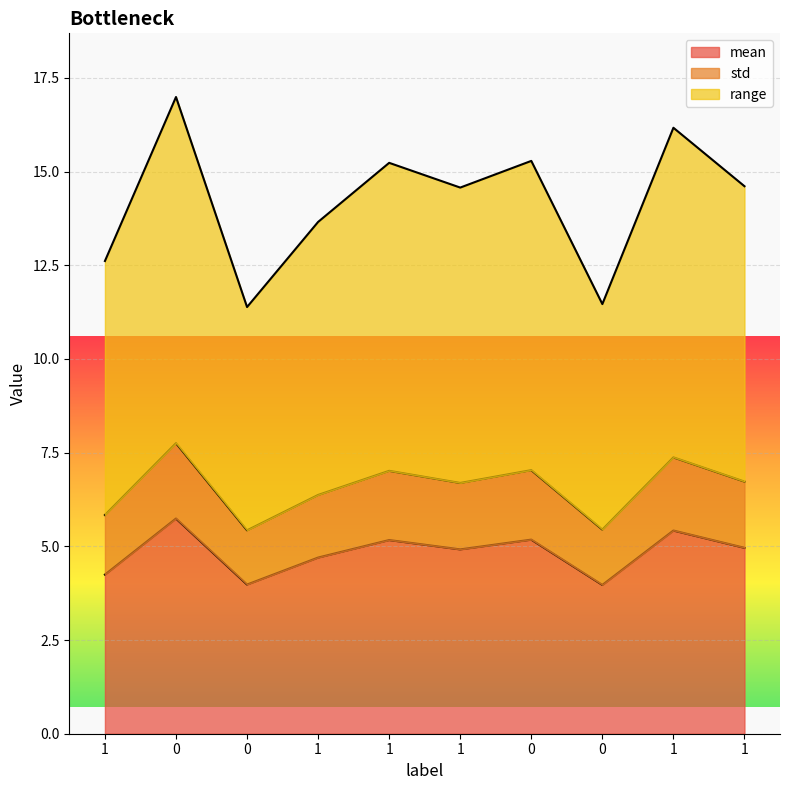

Does the chart display data point markers on the line(s)?

No